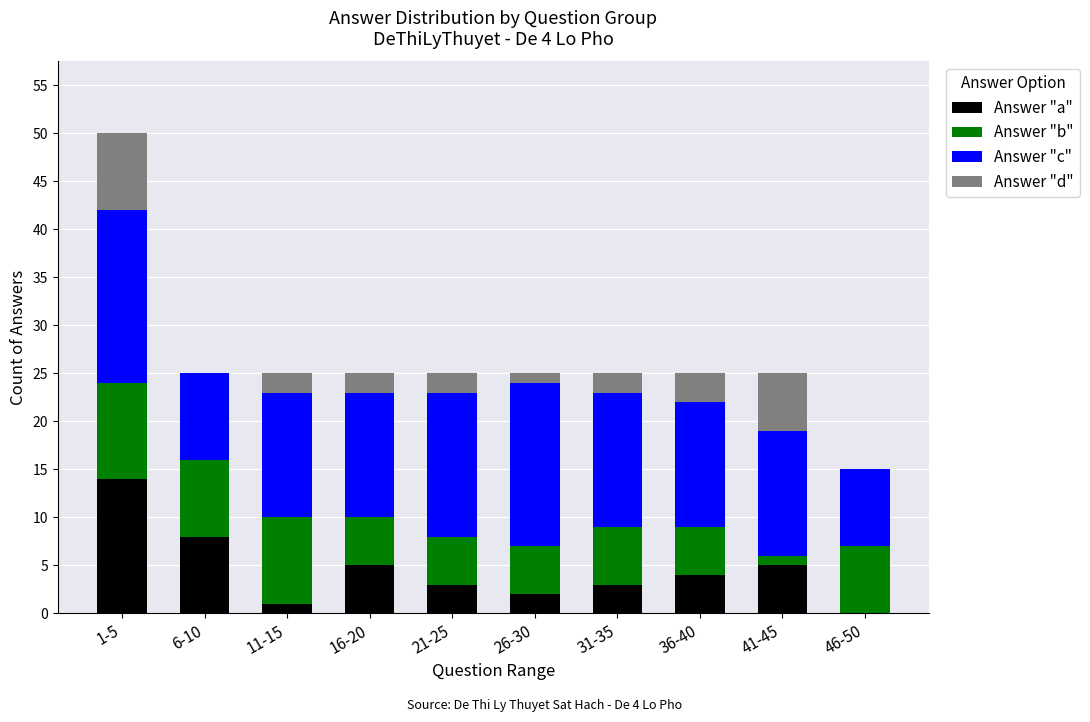

What is the total value across all series at 21-25?

25